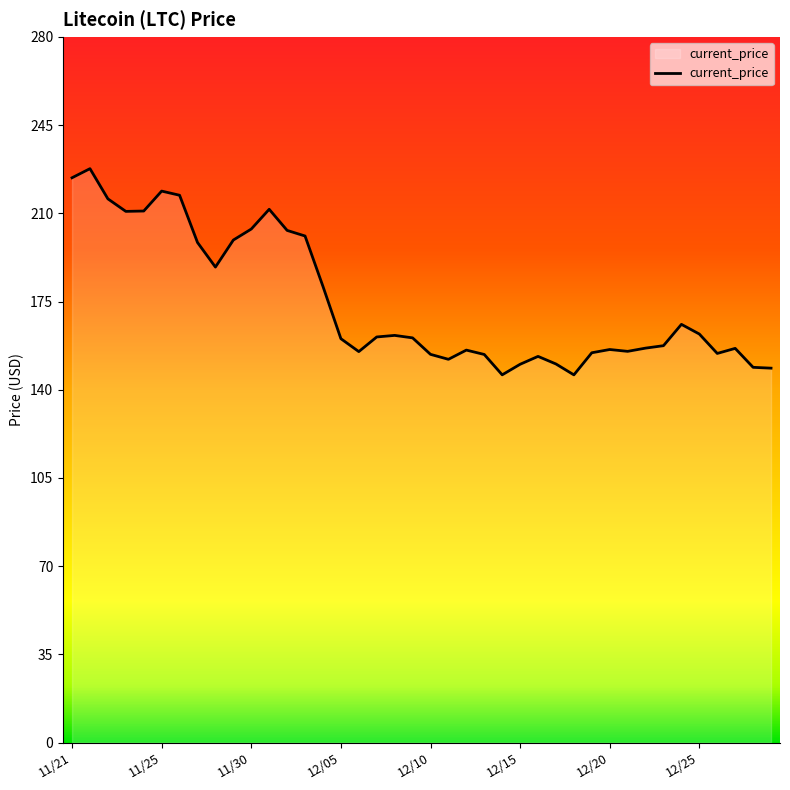

What is the greatest value displayed?

227.7